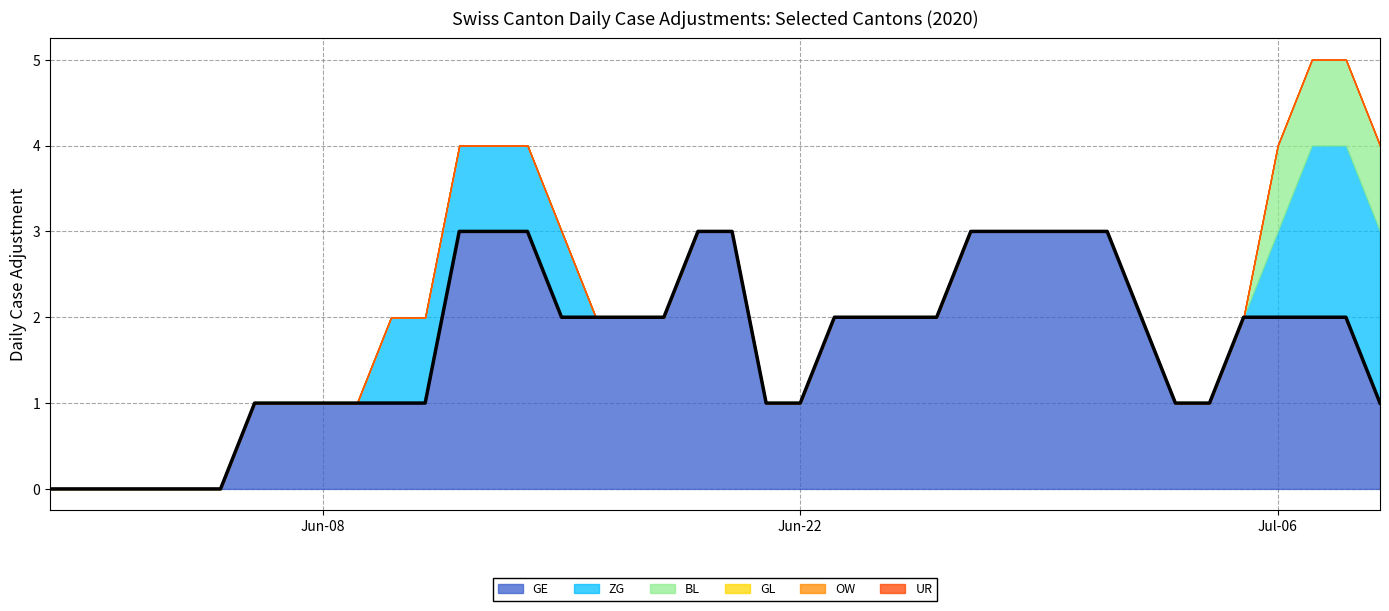

At which category does the chart reach its peak across all series?

2020-06-12